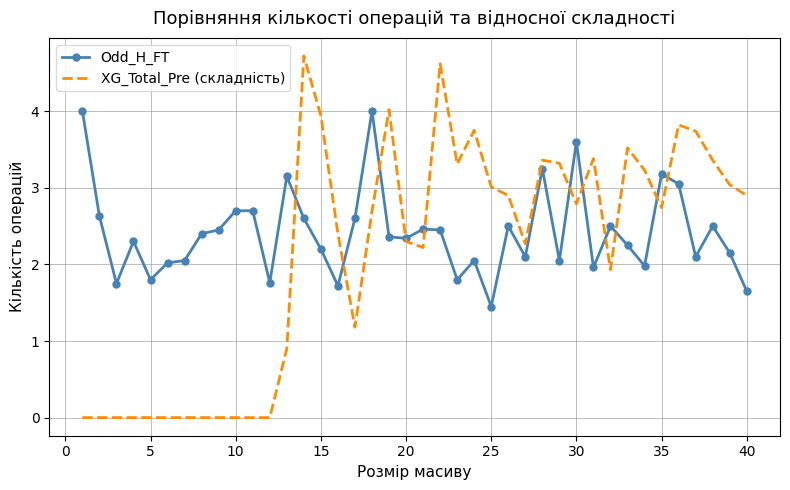

Which series has the largest range (max minus min)?

XG_Total_Pre (складність)